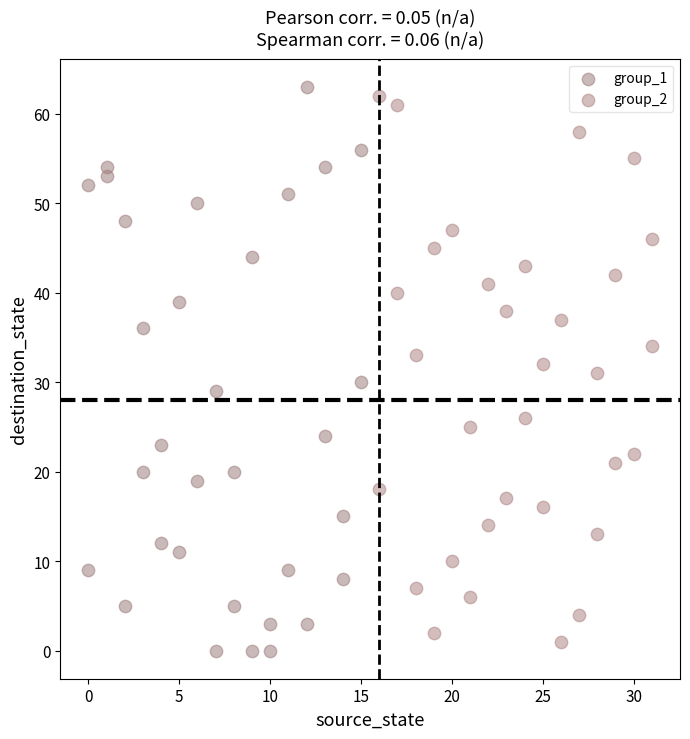

What are all the series names shown in the legend?

group_1, group_2